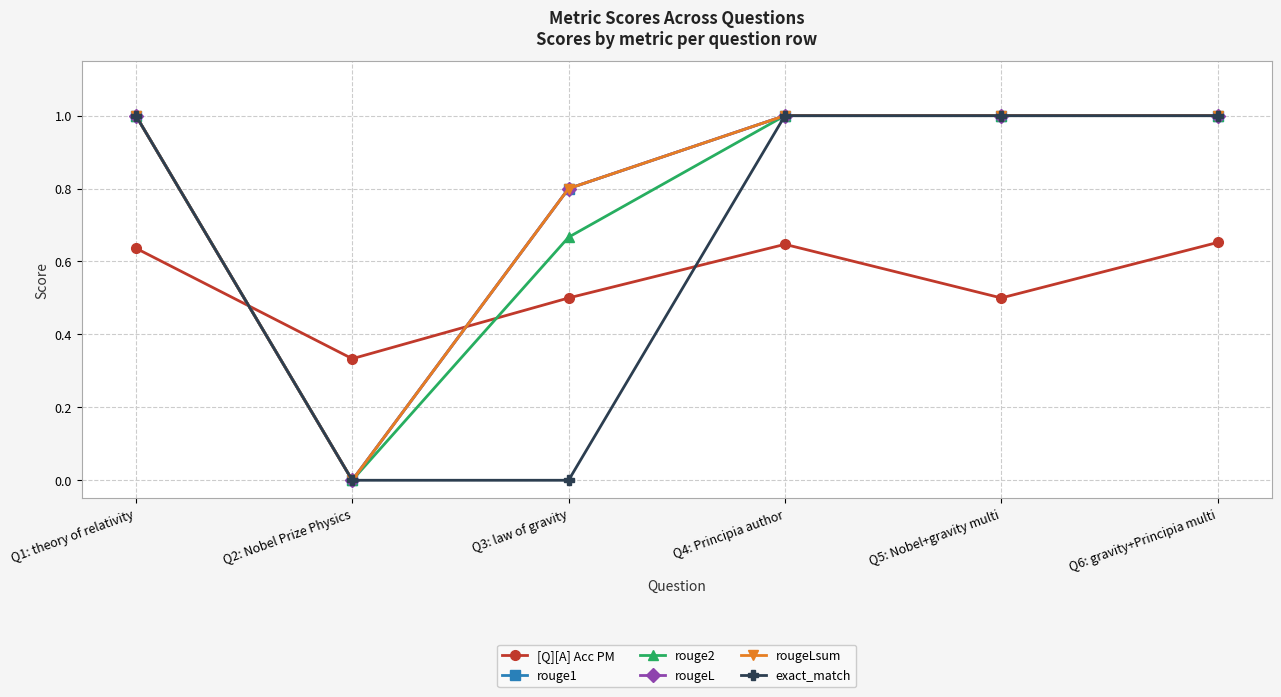

Is the value of rougeL at Q2: Nobel Prize Physics greater than the value of exact_match at Q1: theory of relativity?

No